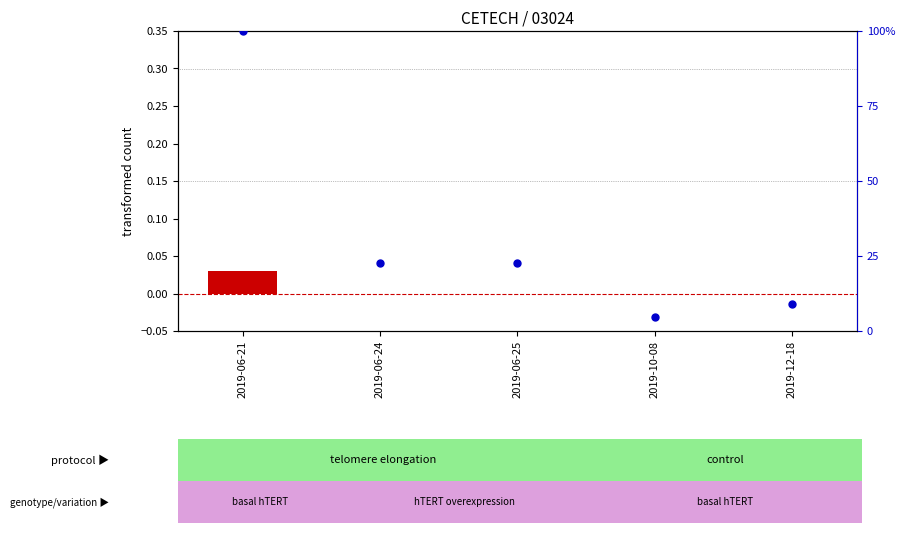

What are all the series names shown in the legend?

transformed count, percentile rank within the sample